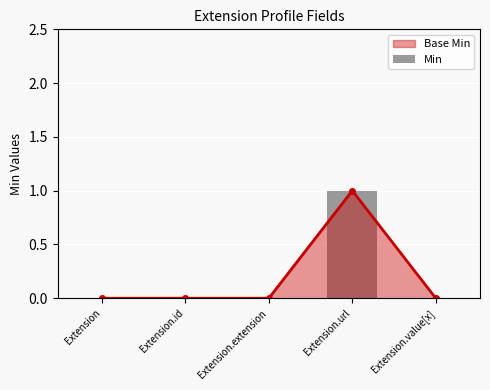

What is the difference between the maximum and minimum values?

1